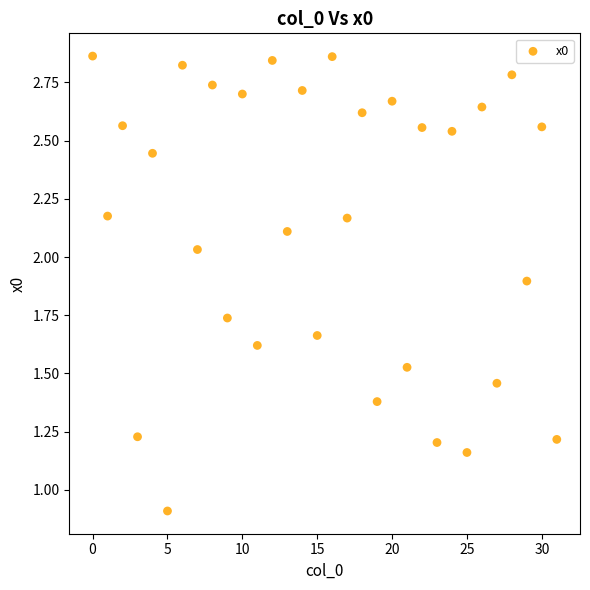

What Y value in the scatter plot is closest to 1?

0.9